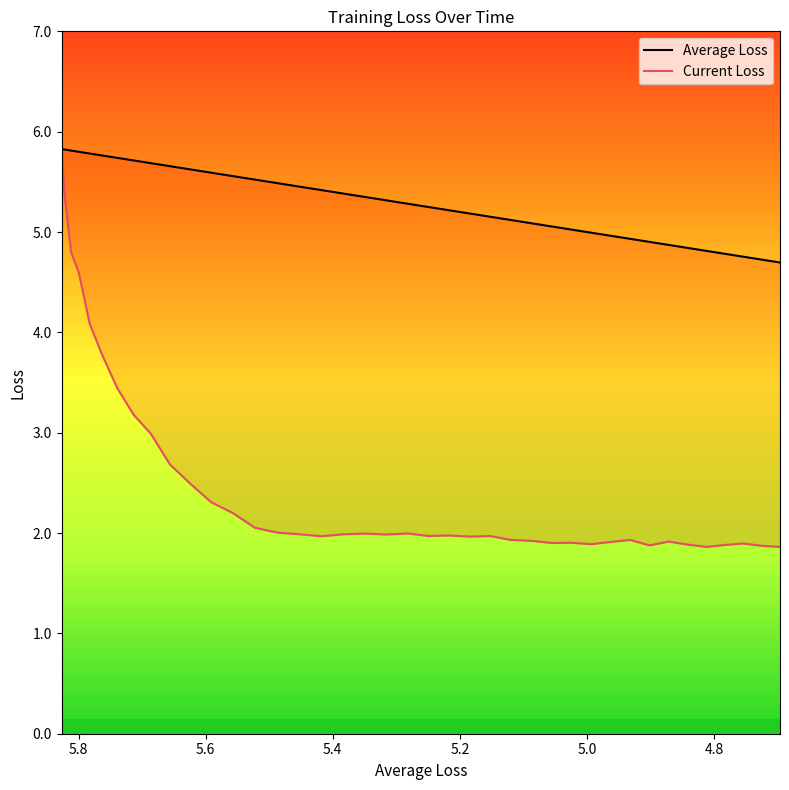

List the series in order of their overall mean, highest first.

Average Loss, Current Loss